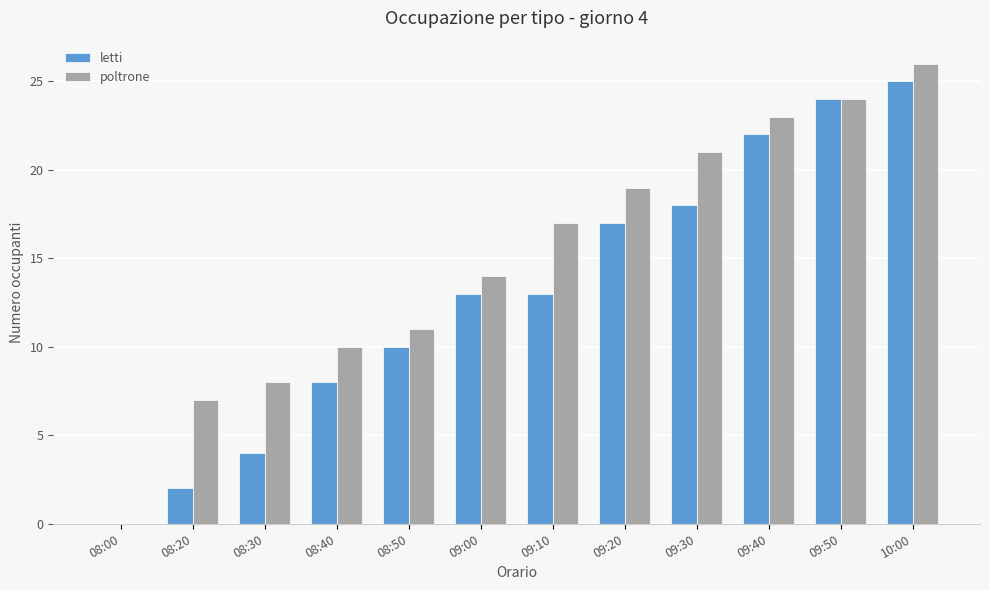

What is the difference between the letti values at 08:00 and 09:40?

22